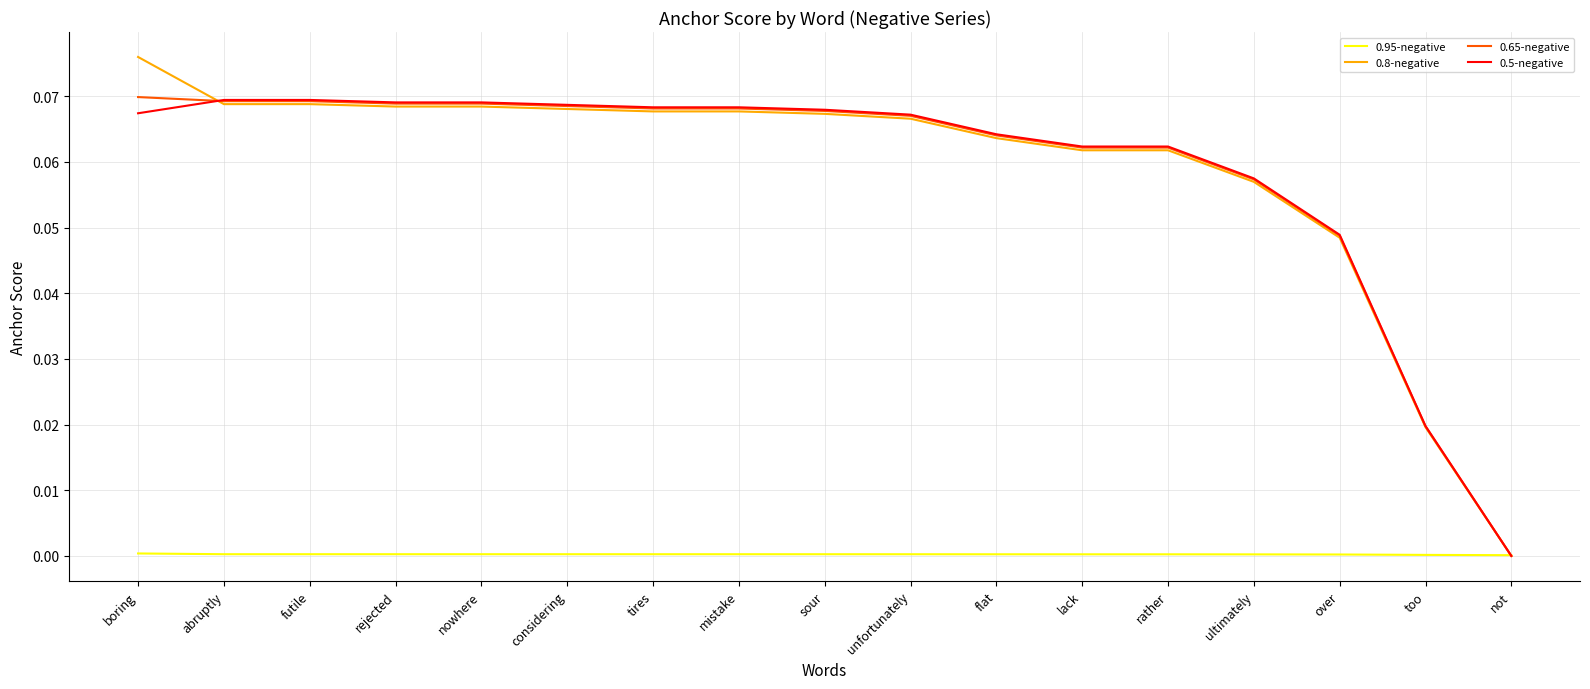

The 0.8-negative series shows 0.0 at ultimately. True or false?

False